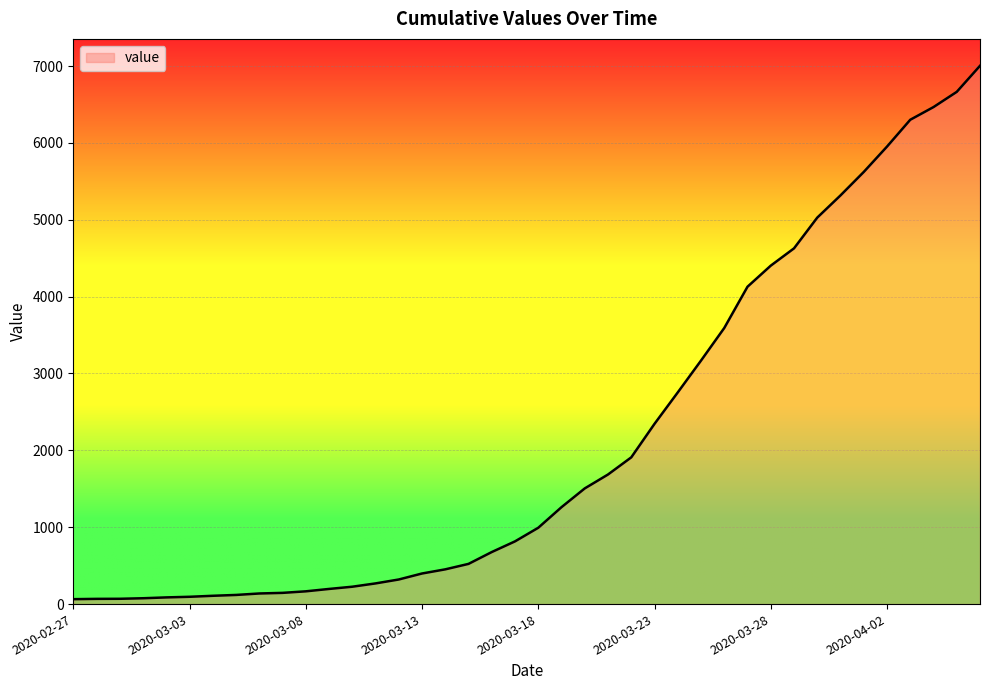

What is the difference between the maximum and minimum values?

6939